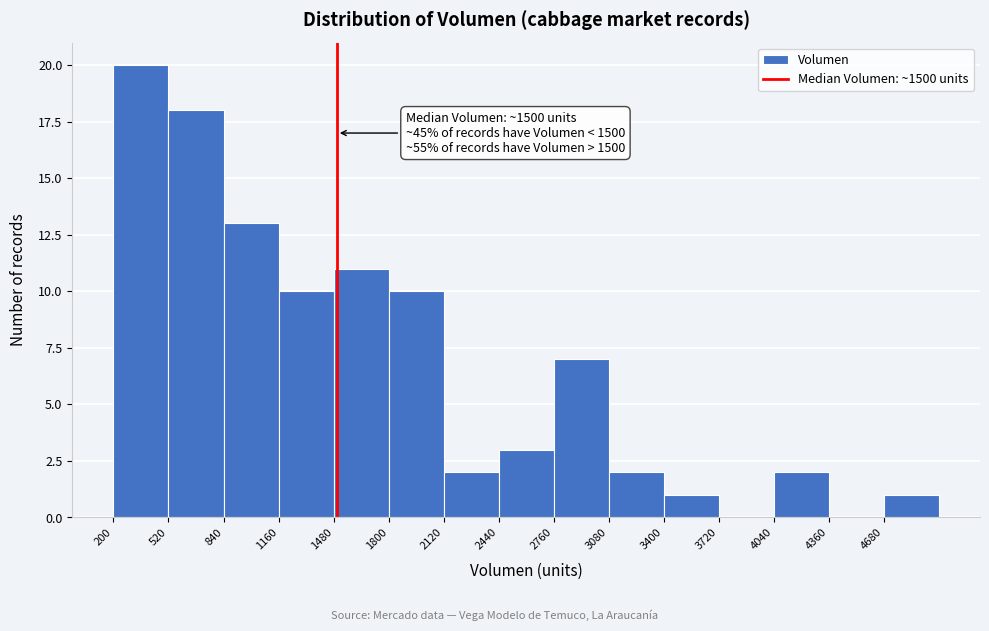

Over which range of the x-axis is the bar tallest?

200 to 520